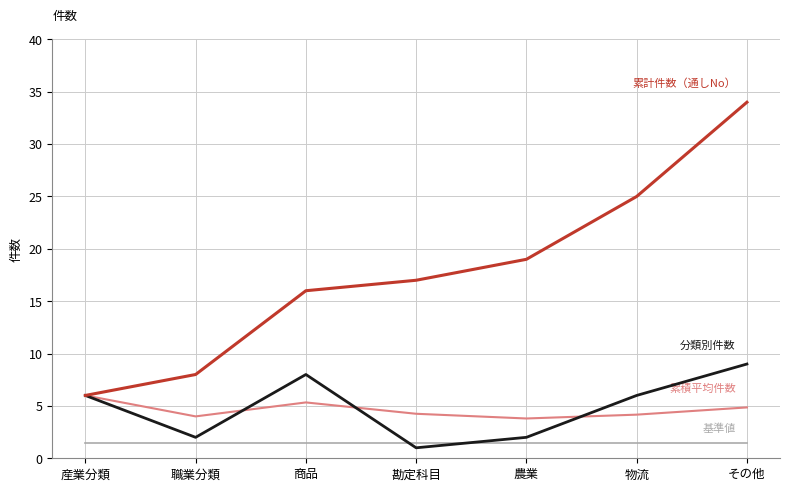

What position from the right is 産業分類?

7